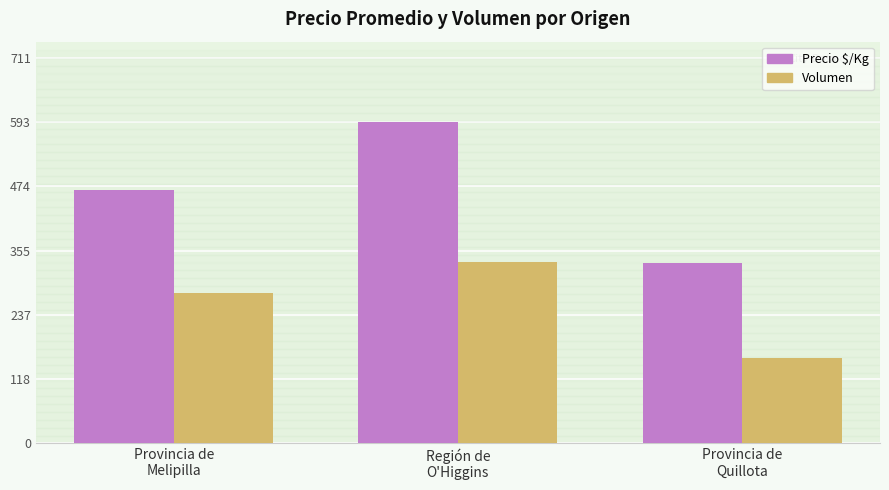

At which label is Volumen closest to 245?

Provincia de
Melipilla